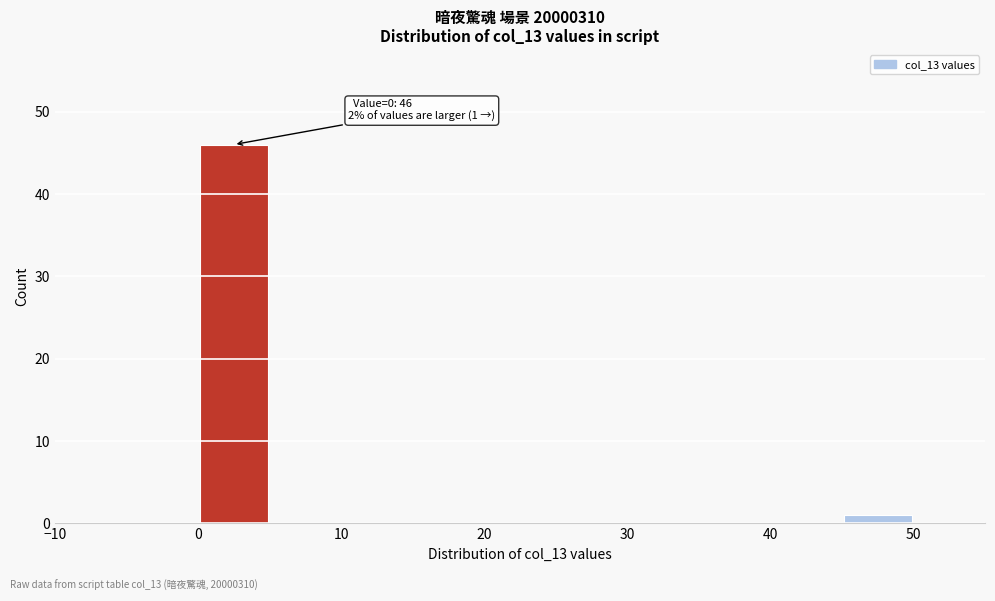

Over which range of the x-axis is the bar tallest?

0 to 5